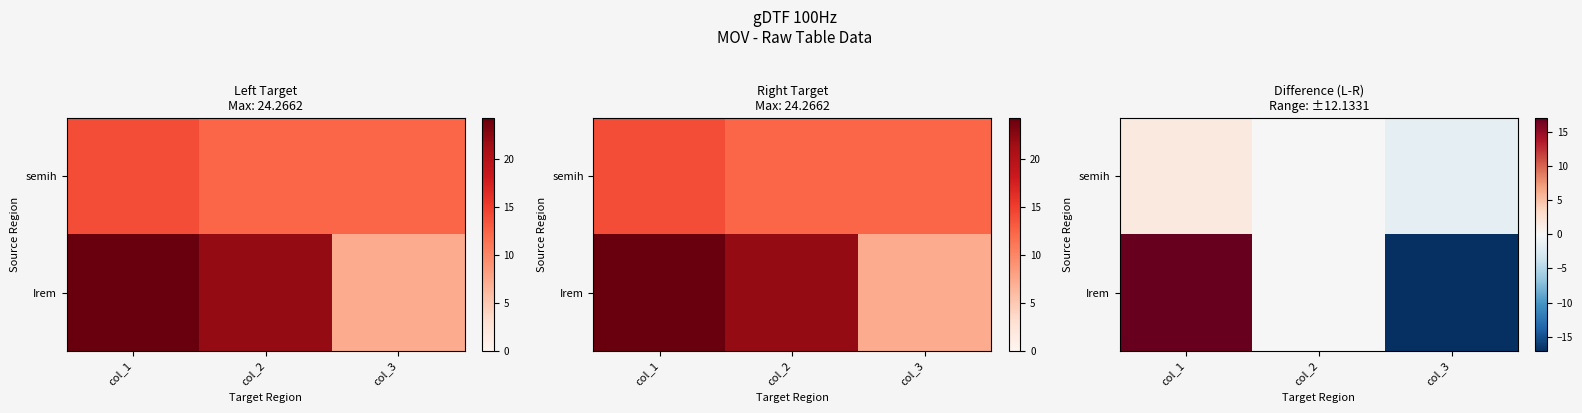

What is the minimum value shown in the chart?

-17.1